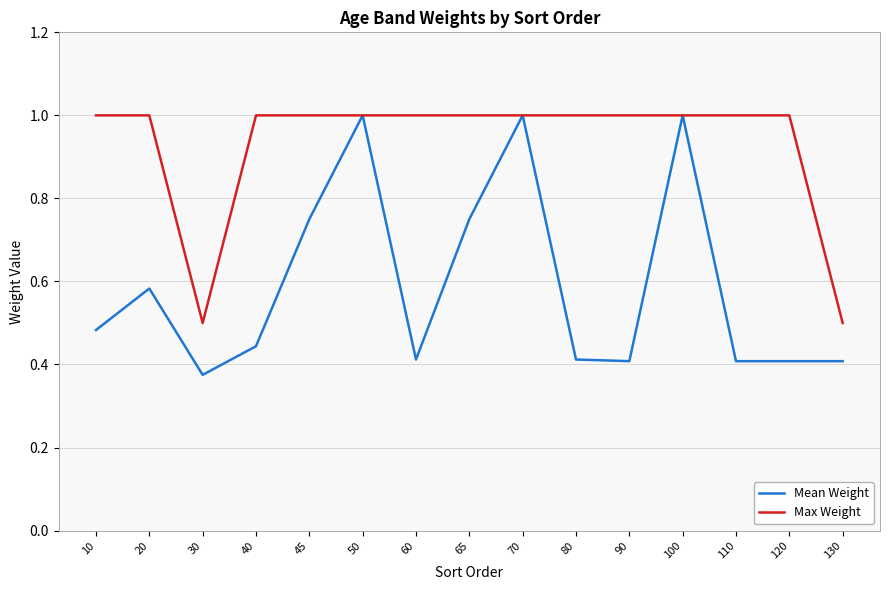

Is it true that Max Weight equals 0.5 at 100?

False